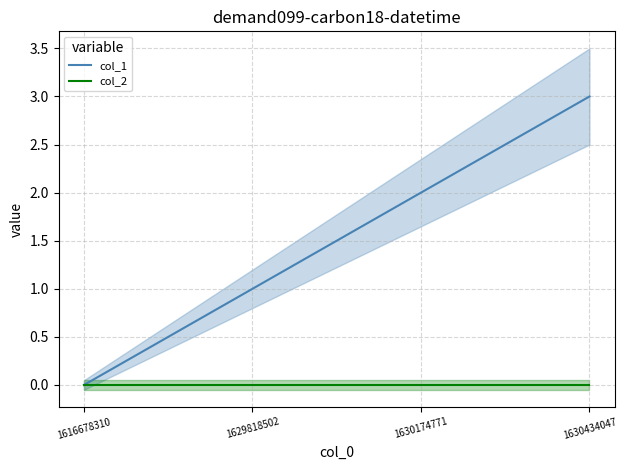

True or false: col_1 and col_2 cross at least once.

False